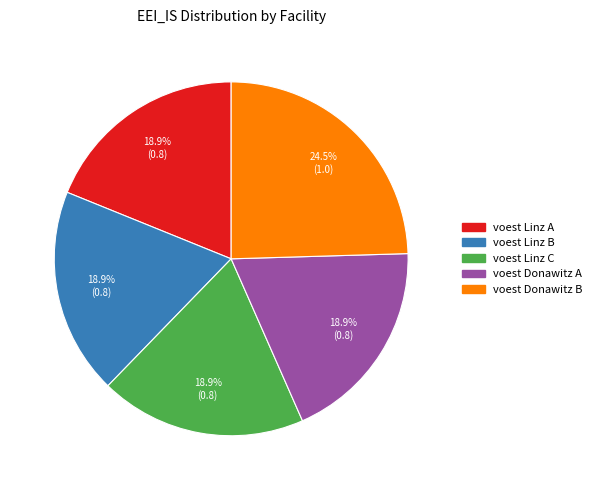

Which category has the biggest portion of the pie?

voest Donawitz B